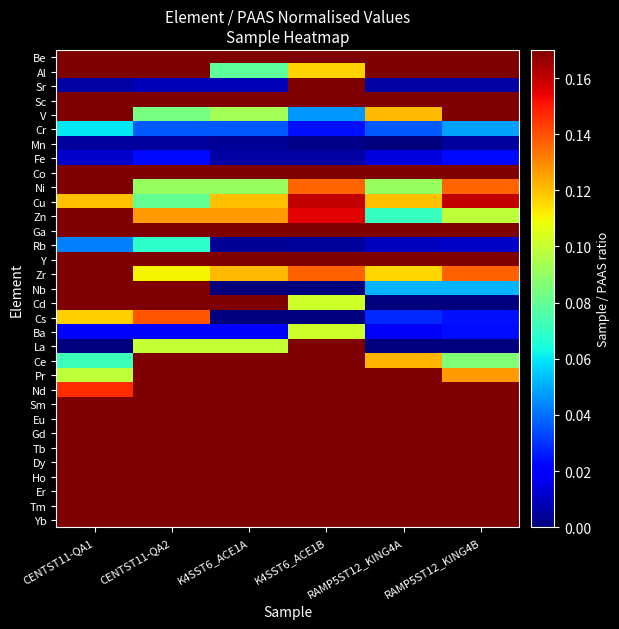

Which label corresponds to the largest value in the chart?

CENTST11-QA1